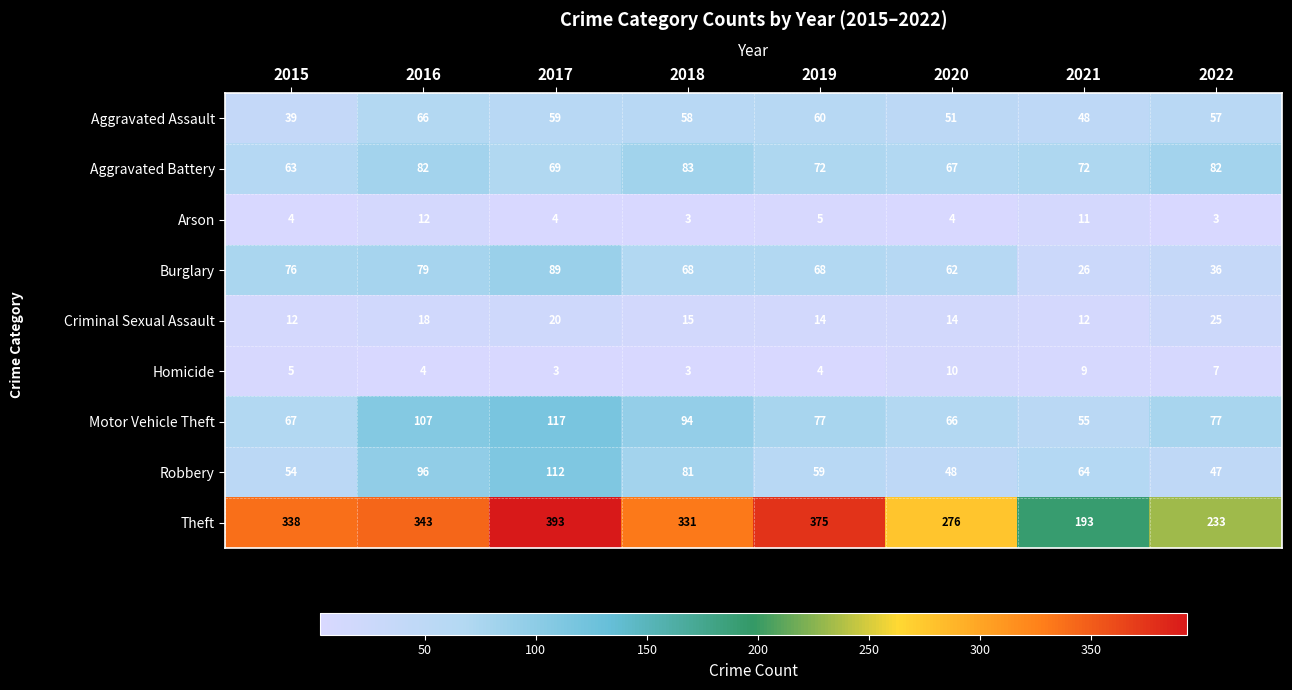

What is the greatest value displayed?

393